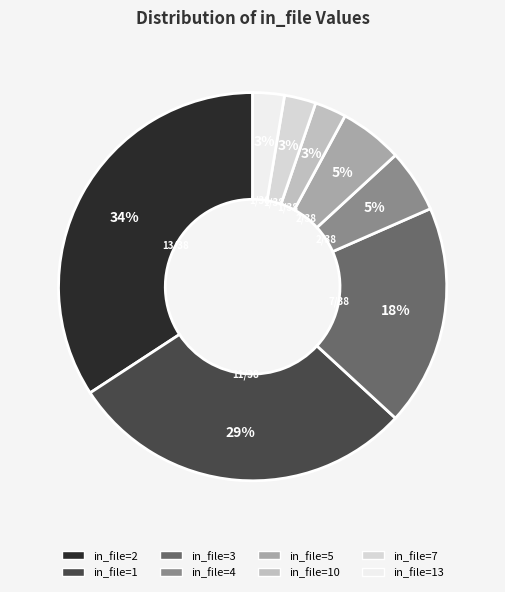

Is the sum of in_file=1 and in_file=13 greater than half?

No